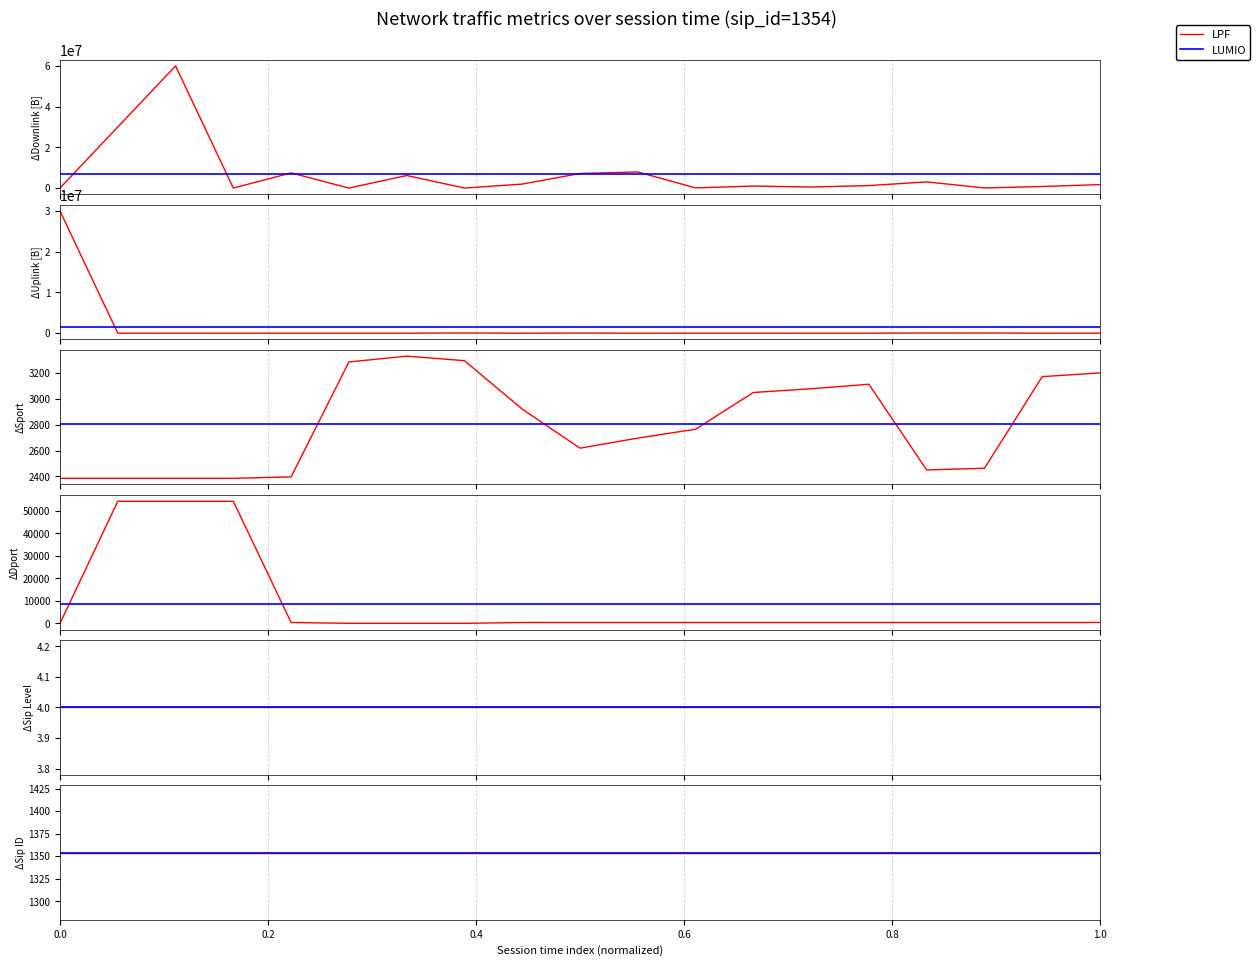

Is the value of sport at 16 greater than the value of downlink_length at sport?

No